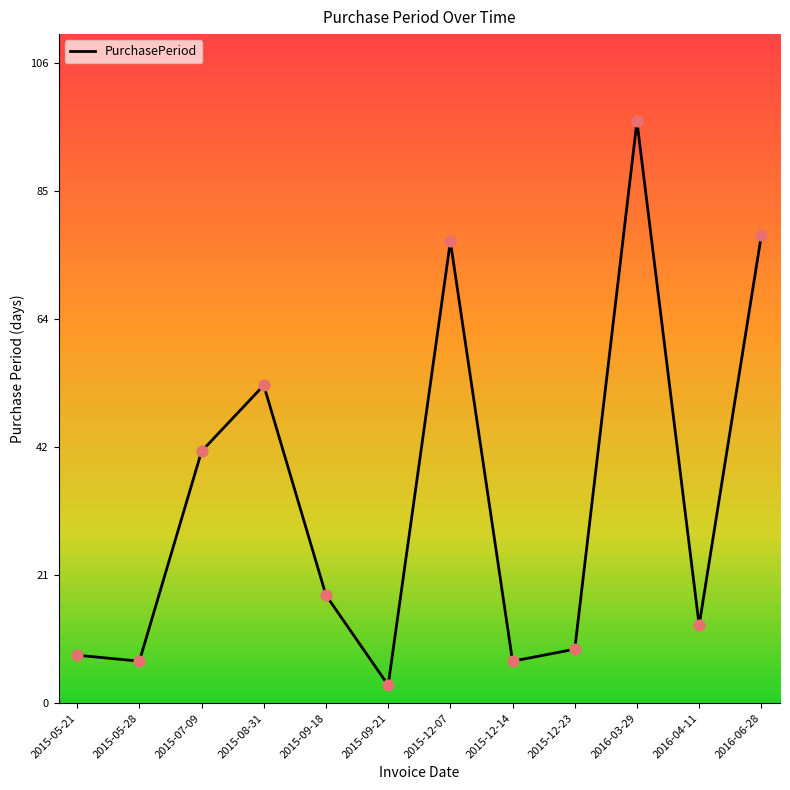

What is the change in value from 2015-12-14 to 2015-12-23?

+2